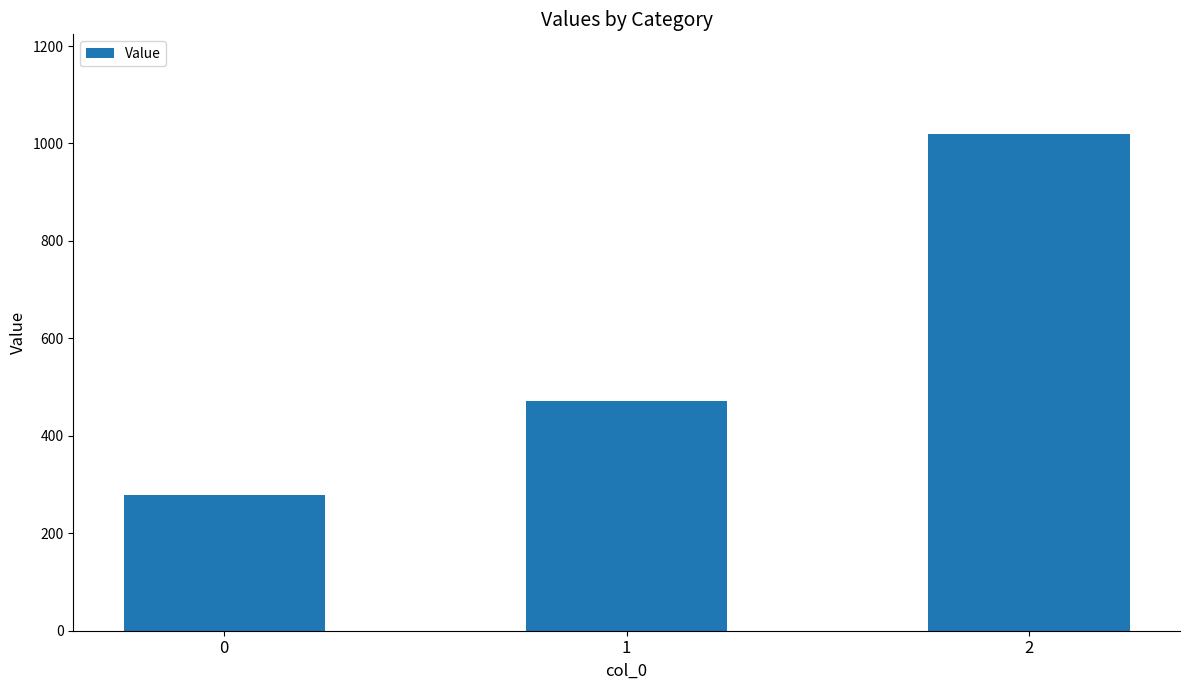

Which has a higher value, 2 or 1?

2